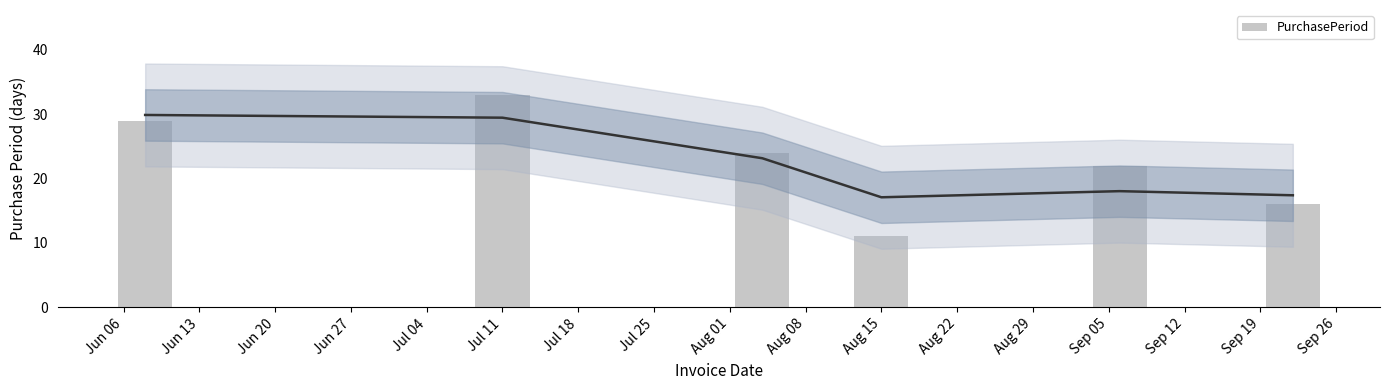

Is it true that the value at Jun 20 is 39?

False